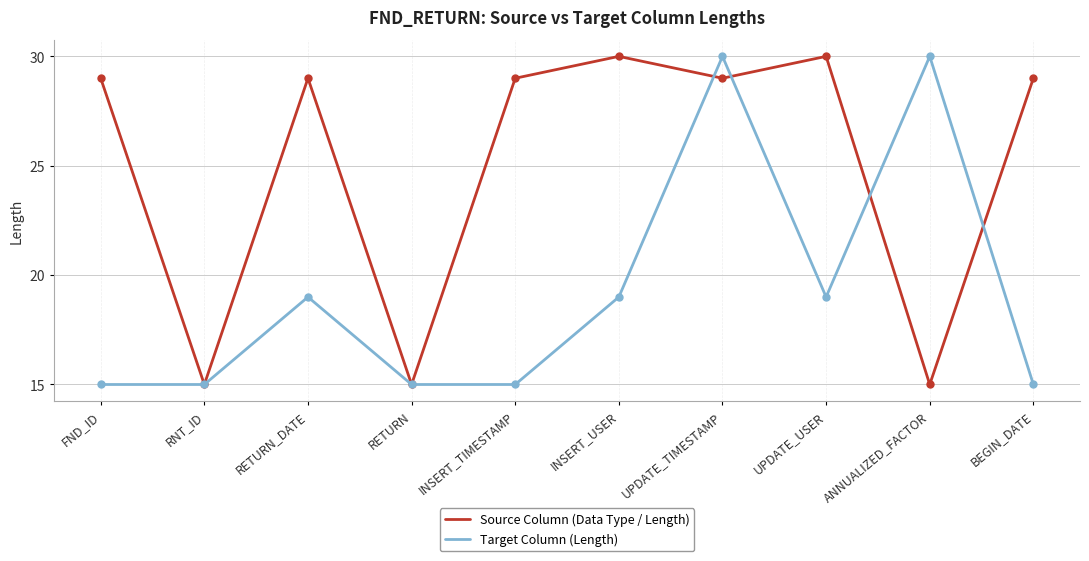

True or false: Source Column (Data Type / Length) and Target Column (Length) intersect in this chart.

True